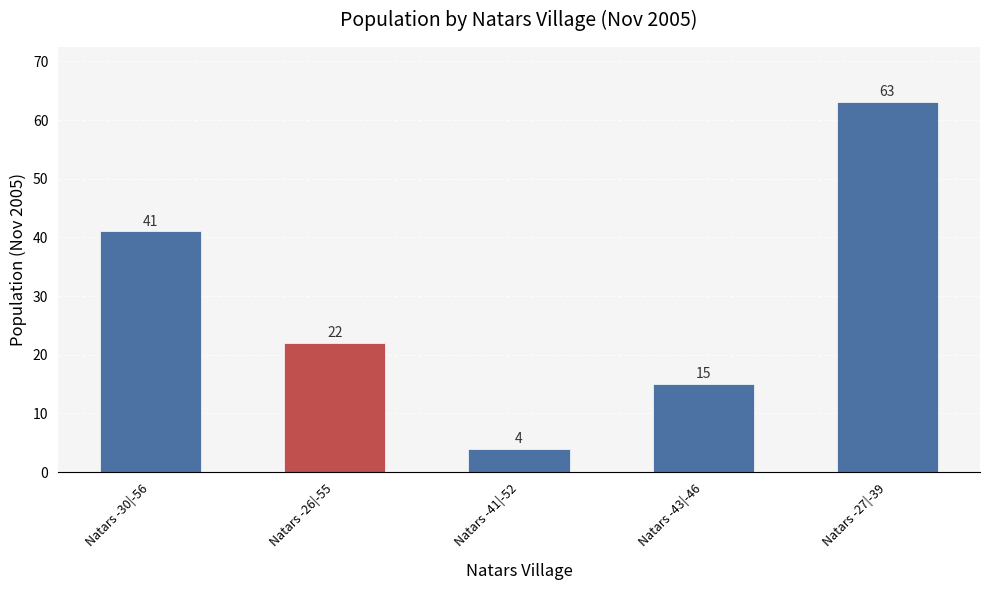

How many bars are there in total?

5